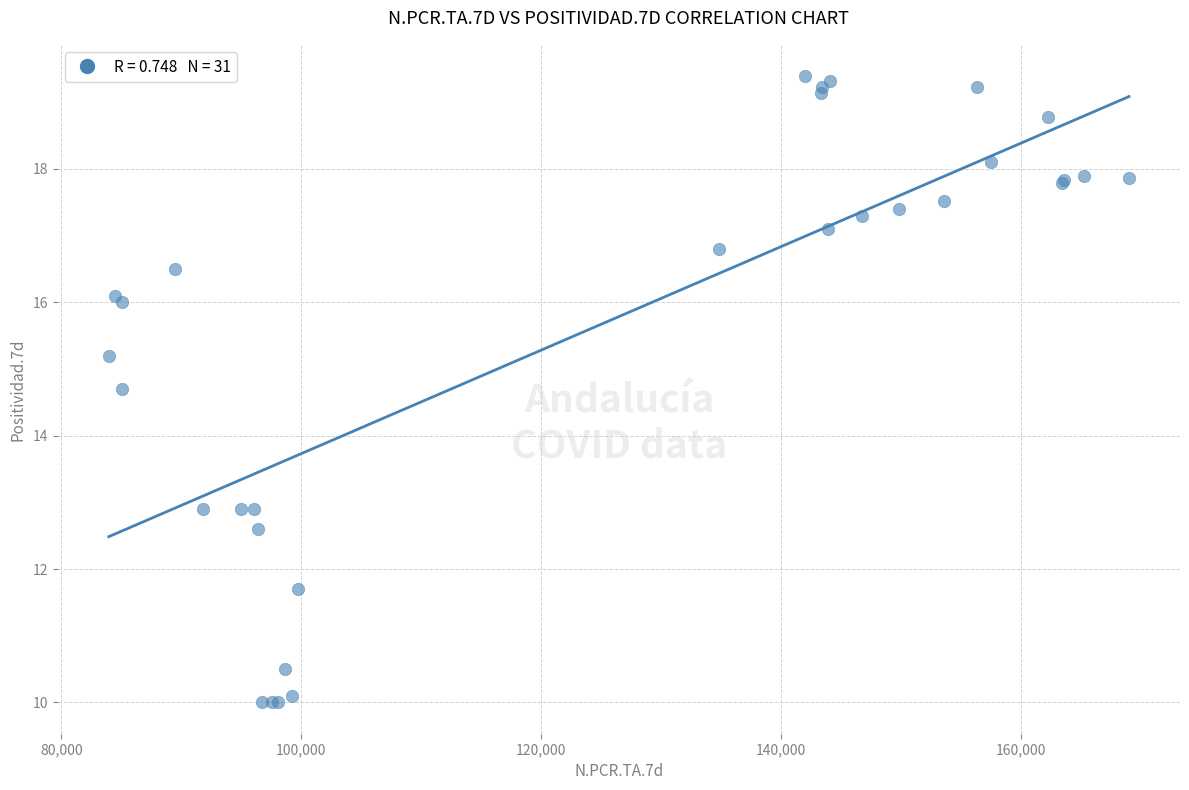

What Y value in the scatter plot is closest to 14?

14.7